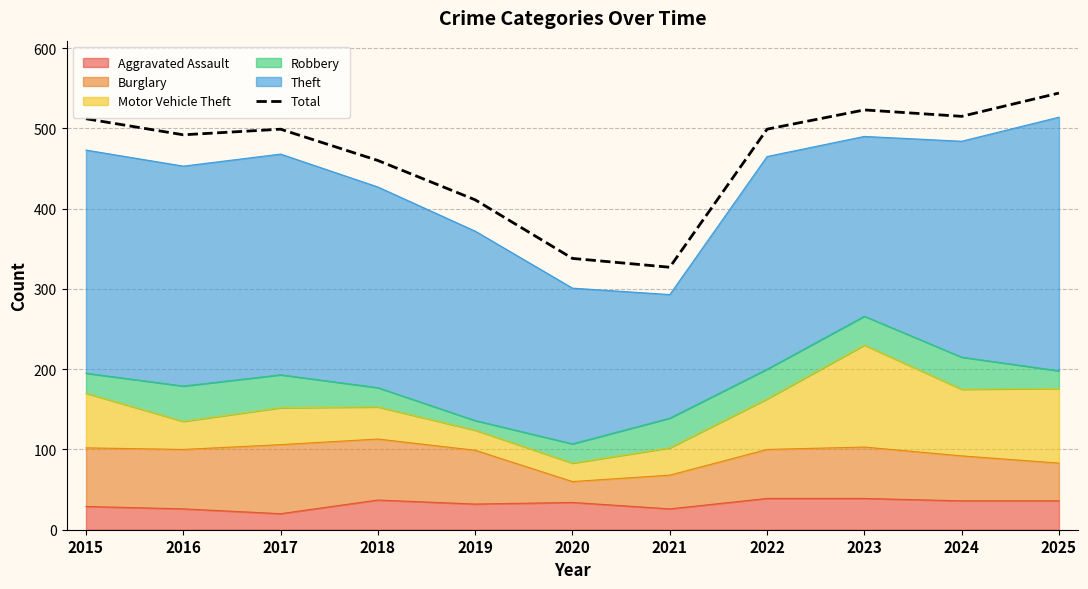

Where is the first local minimum?

2016